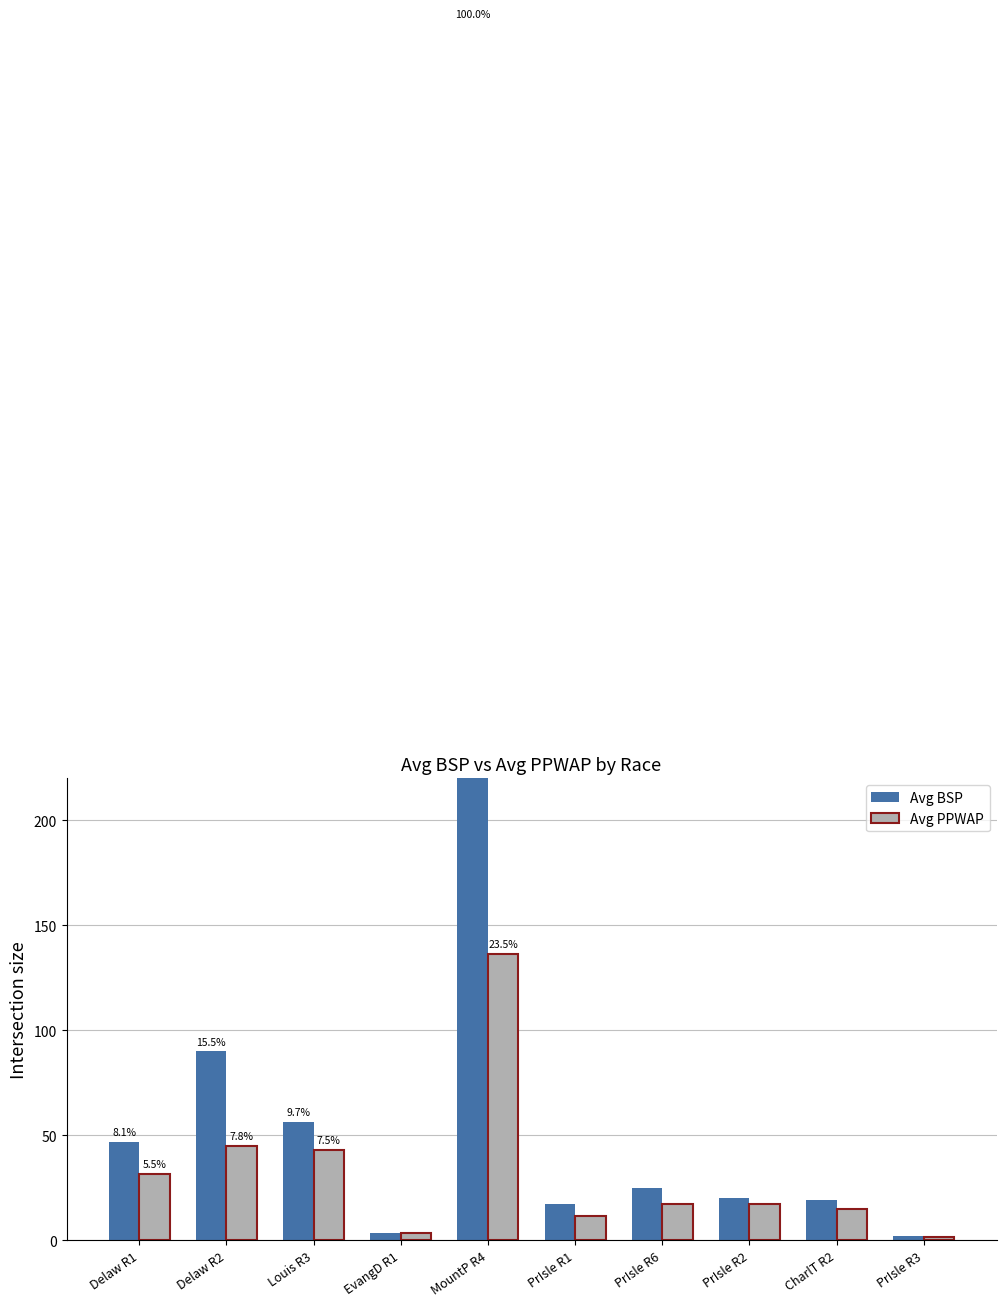

What is the label of the 7th bar from the left?

PrIsle R6